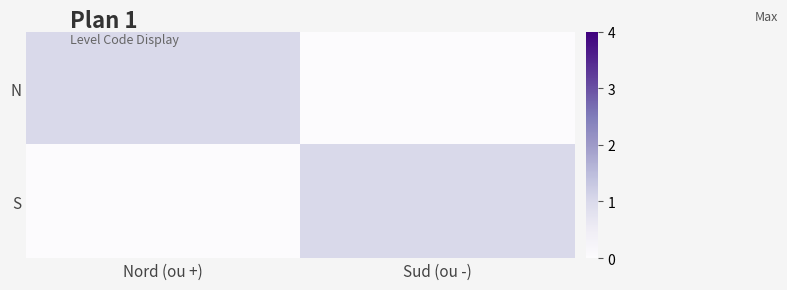

How many categories are shown in the chart?

2